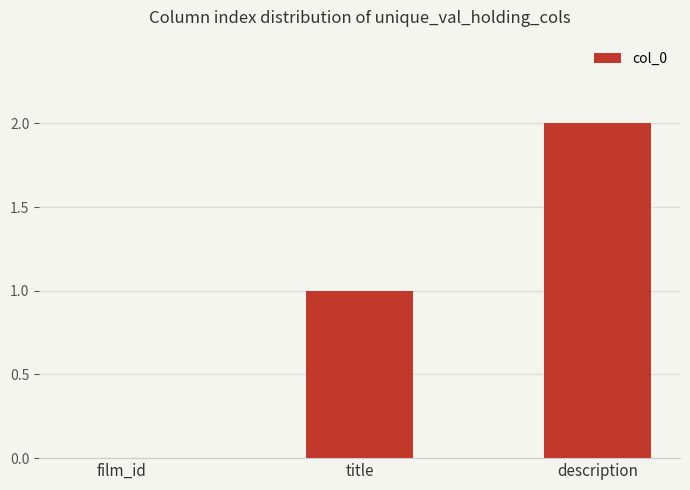

True or false: the data shows 0 at film_id.

True